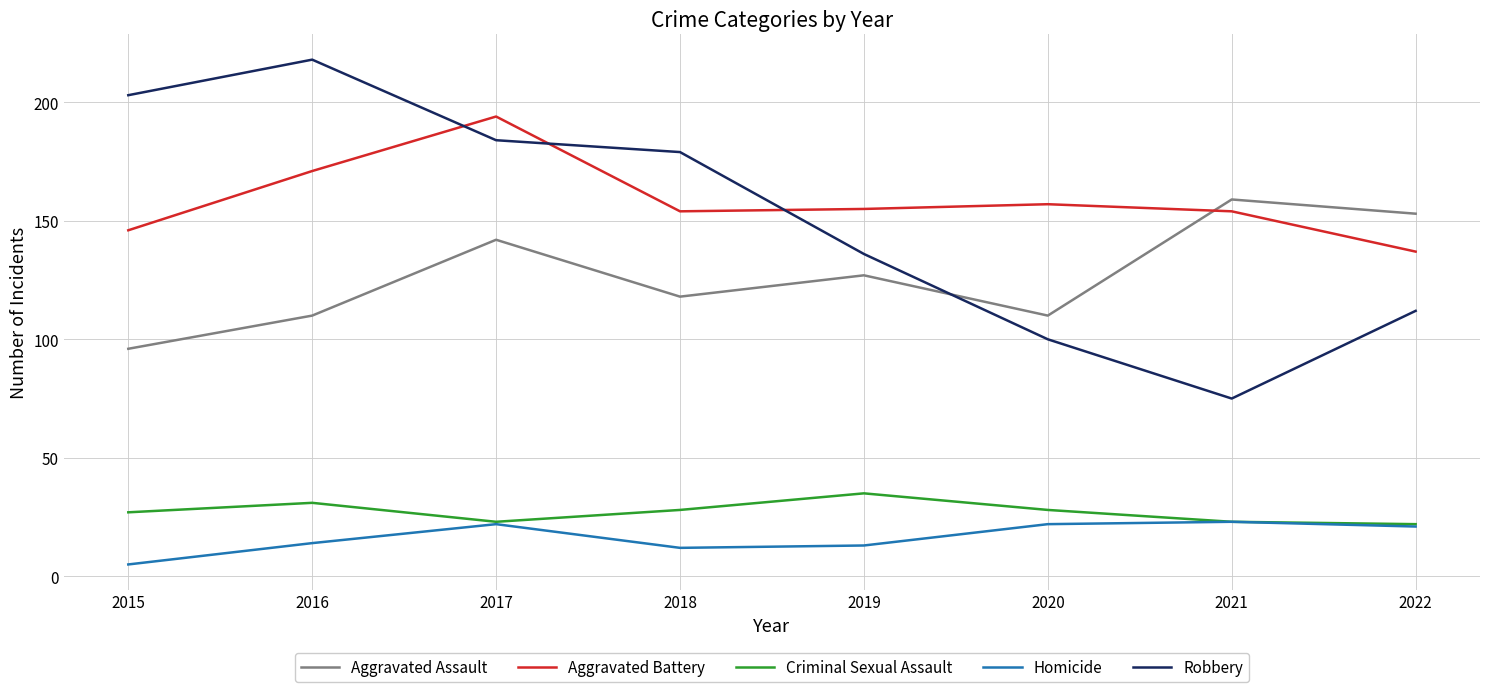

Is it true that Homicide equals 21 at 2022?

True